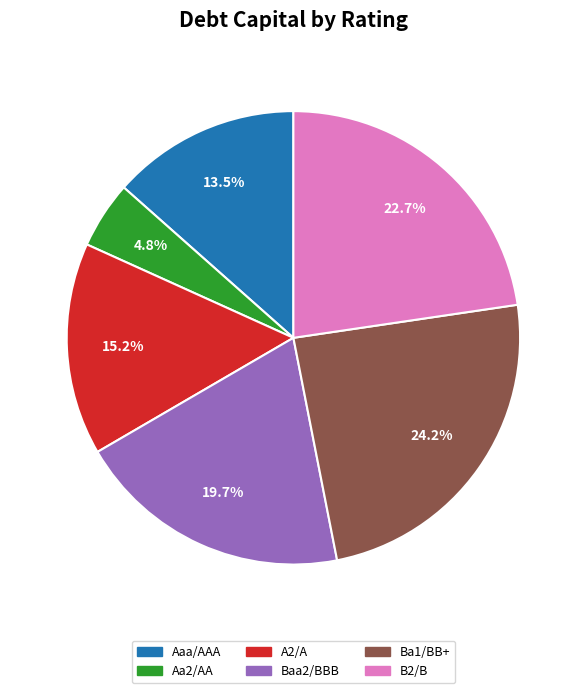

Which slice is the largest?

Ba1/BB+